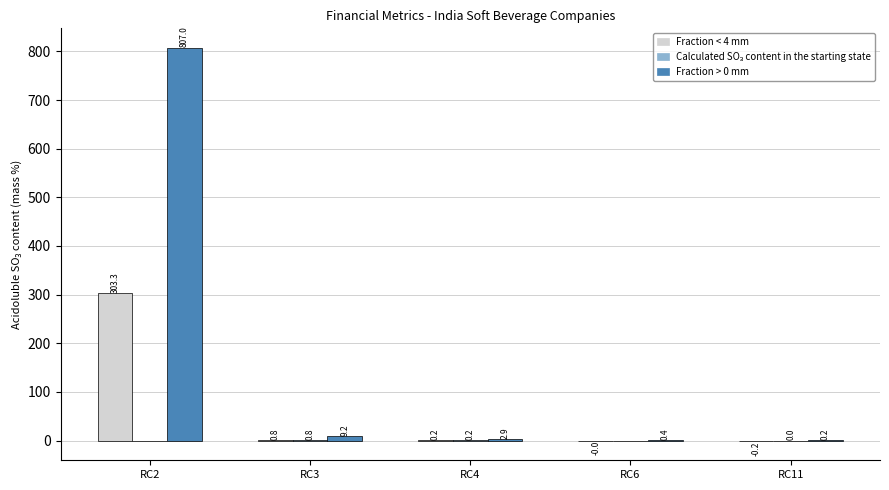

What is the total value across all series at RC4?

3.3